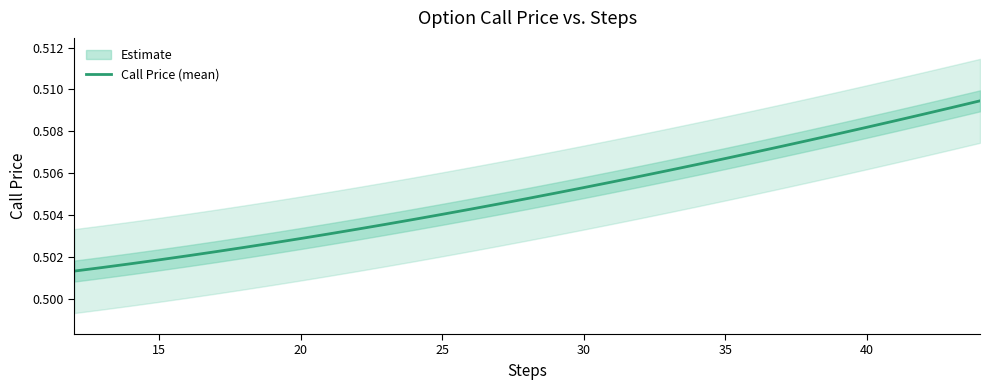

How many lines are shown in the chart?

1